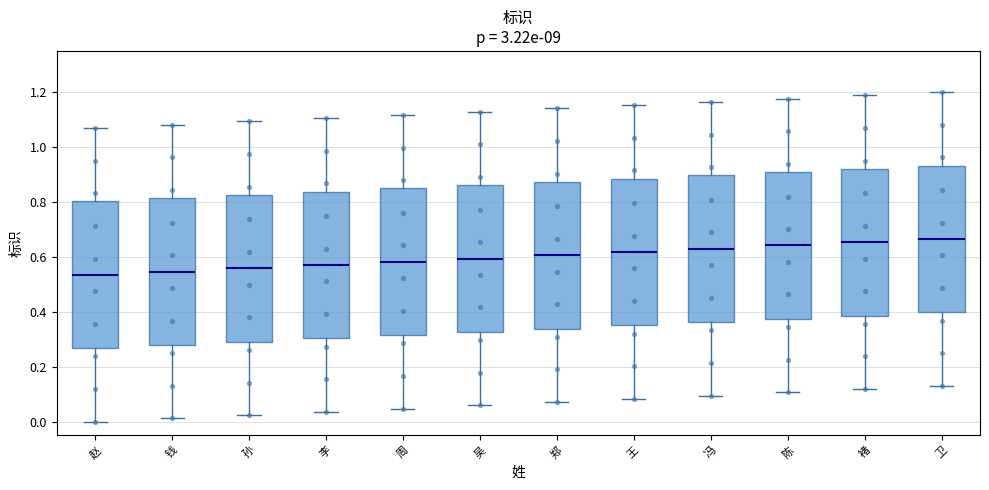

Where does the lower whisker of the box for 钱 end on the y-axis? The values are not printed on the chart, so give them approximately, as read against the axis.

0.02